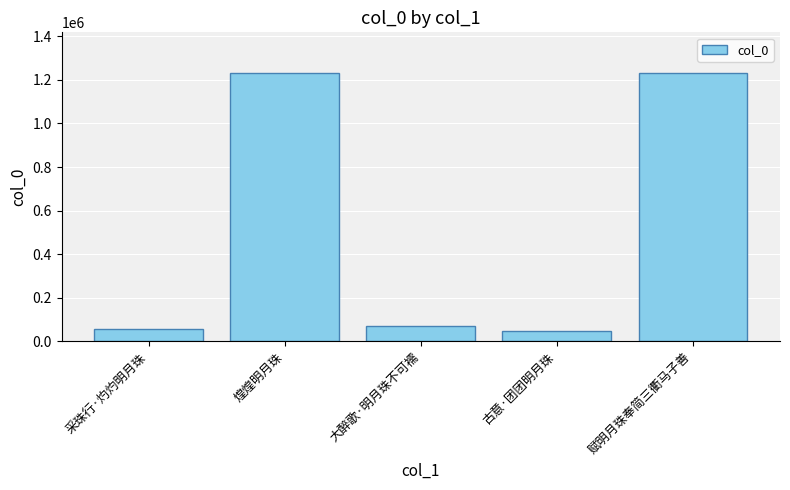

What is the ratio of the value at 大醉歌·明月珠不可襦 to the value at 煌煌明月珠?

0.1